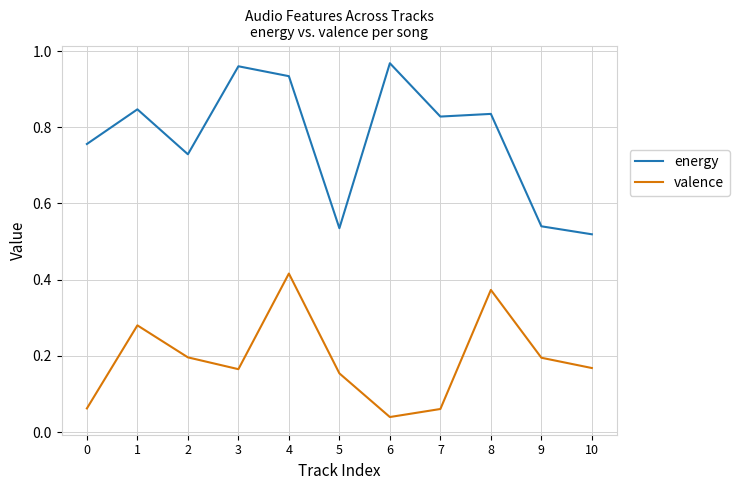

List the series in order of their peak value, highest first.

energy, valence